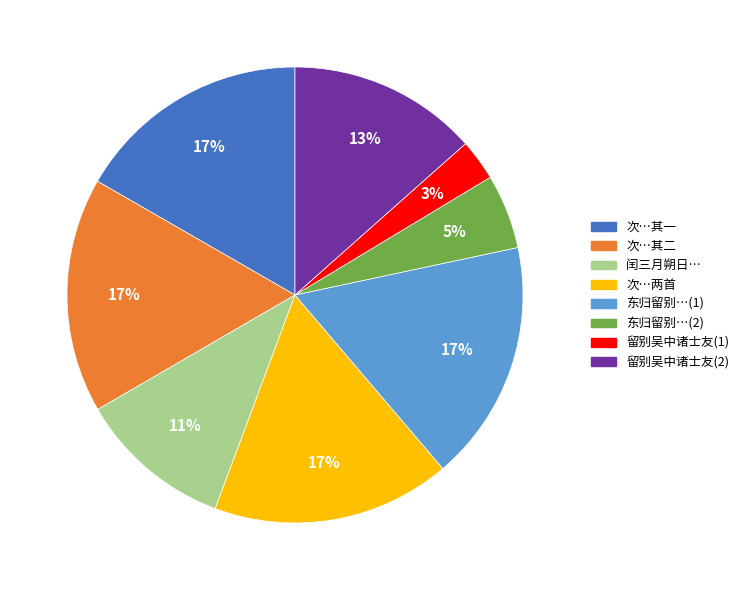

Combined, do 次…其二 and 次…两首 account for over 50%?

No